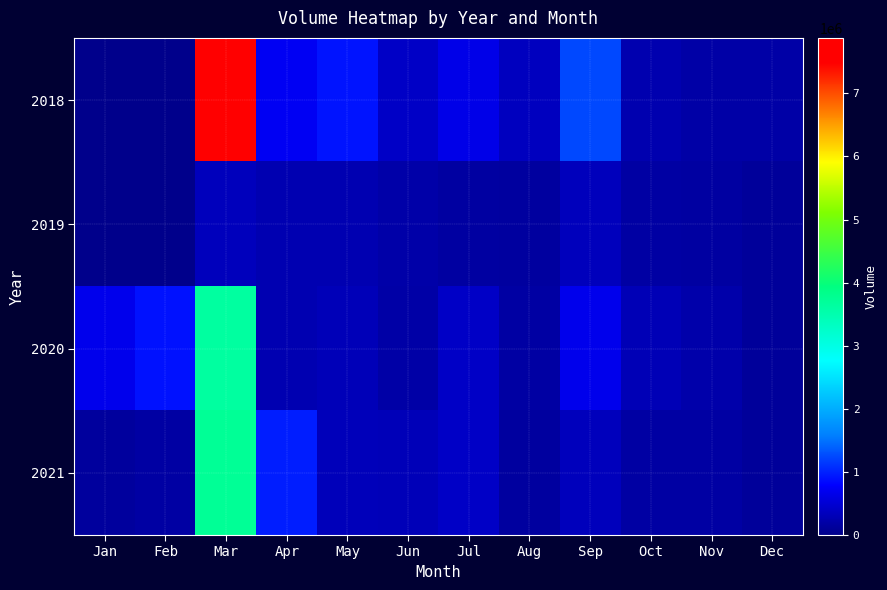

How many categories are shown in the chart?

12